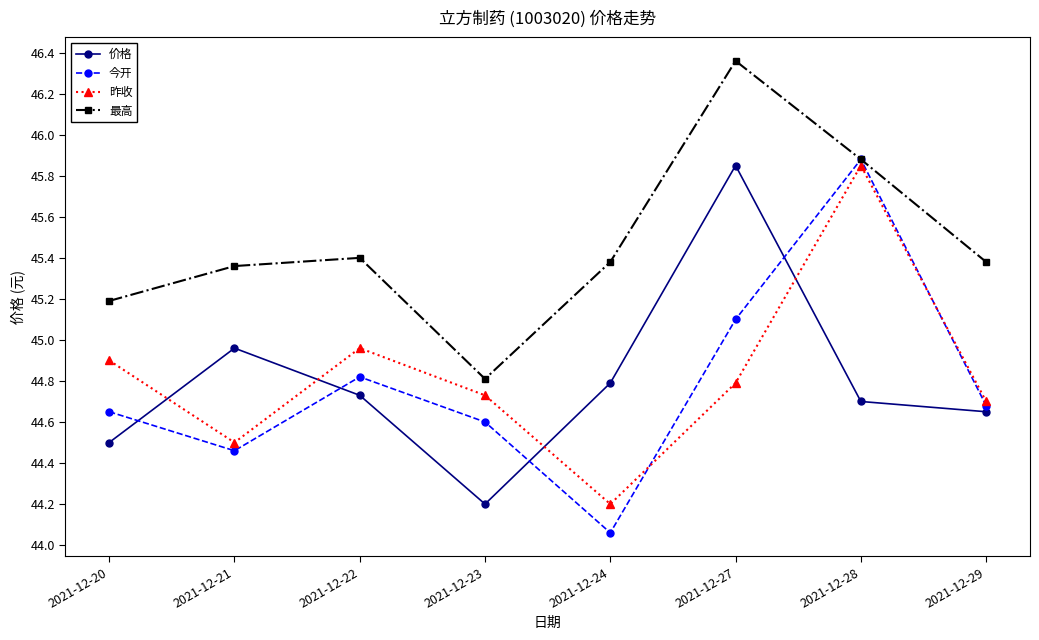

Which category has the highest value across all series?

2021-12-27